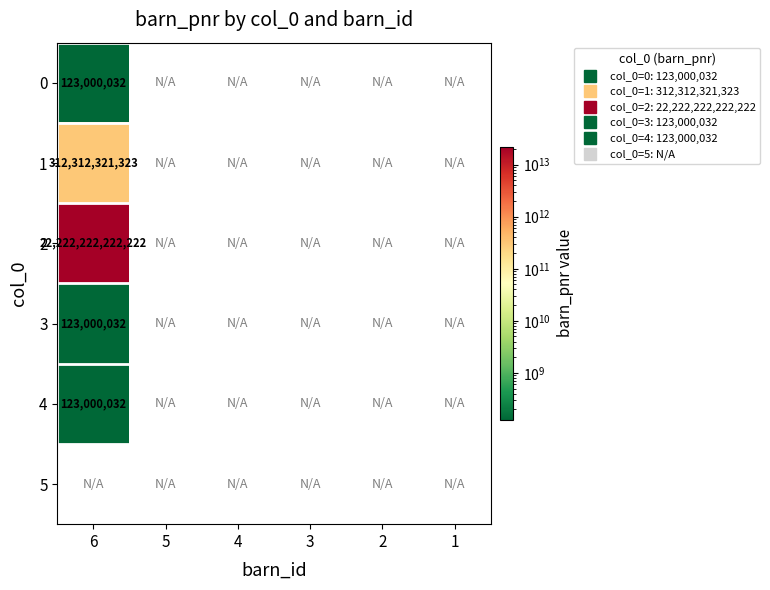

The 1 series shows 0 at 4. True or false?

True